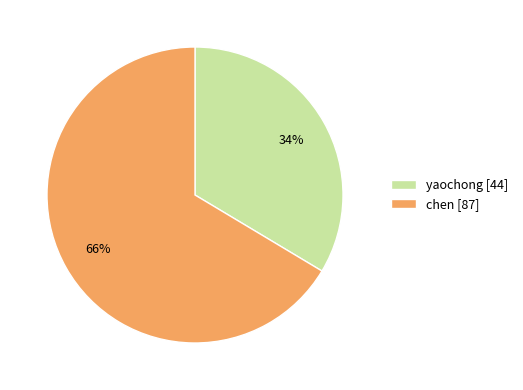

Rank the categories by value from lowest to highest.

yaochong, chen